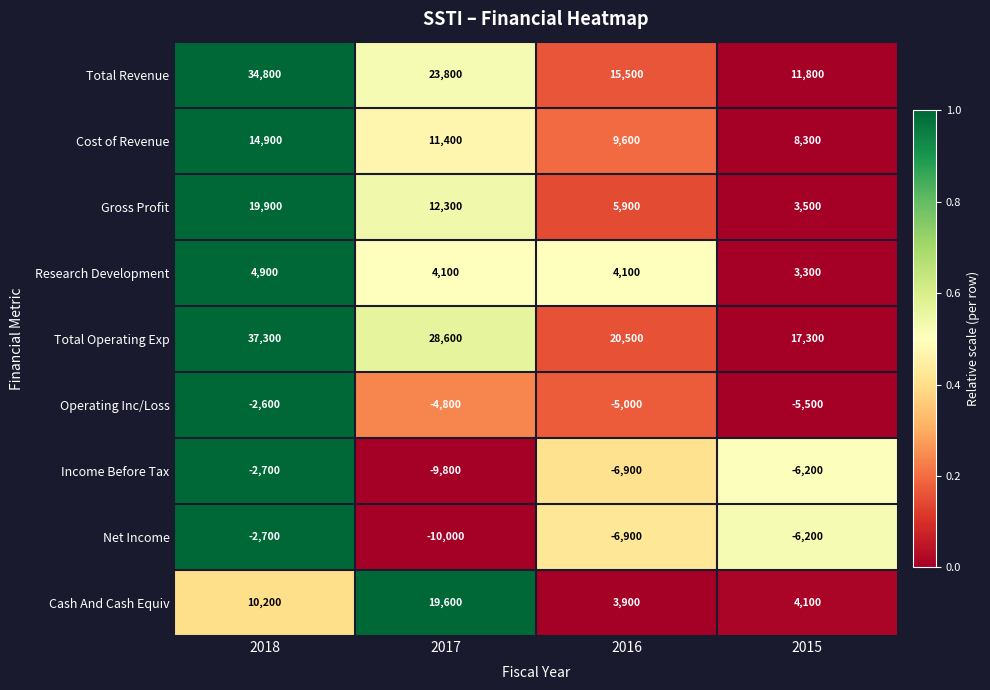

List the labels in order of Cost of Revenue value, largest first.

2018, 2017, 2016, 2015